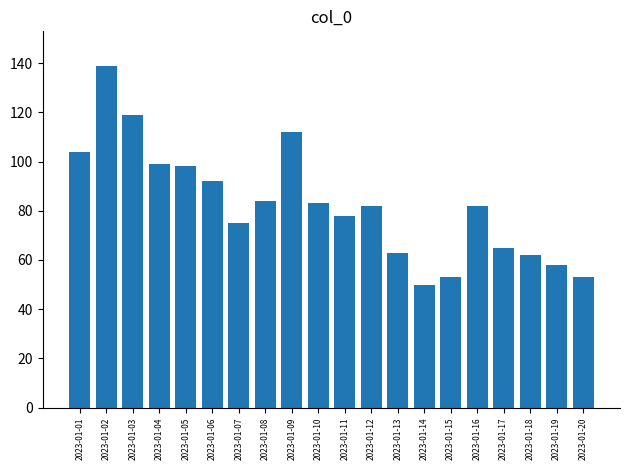

True or false: the data shows 39 at 2023-01-01.

False